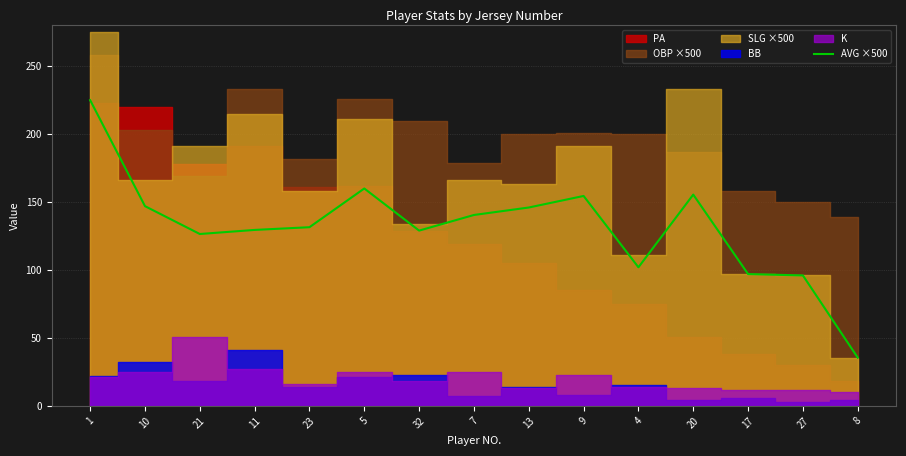

List the labels in order of value, smallest first.

8, 27, 17, 4, 21, 32, 11, 23, 7, 13, 10, 9, 20, 5, 1